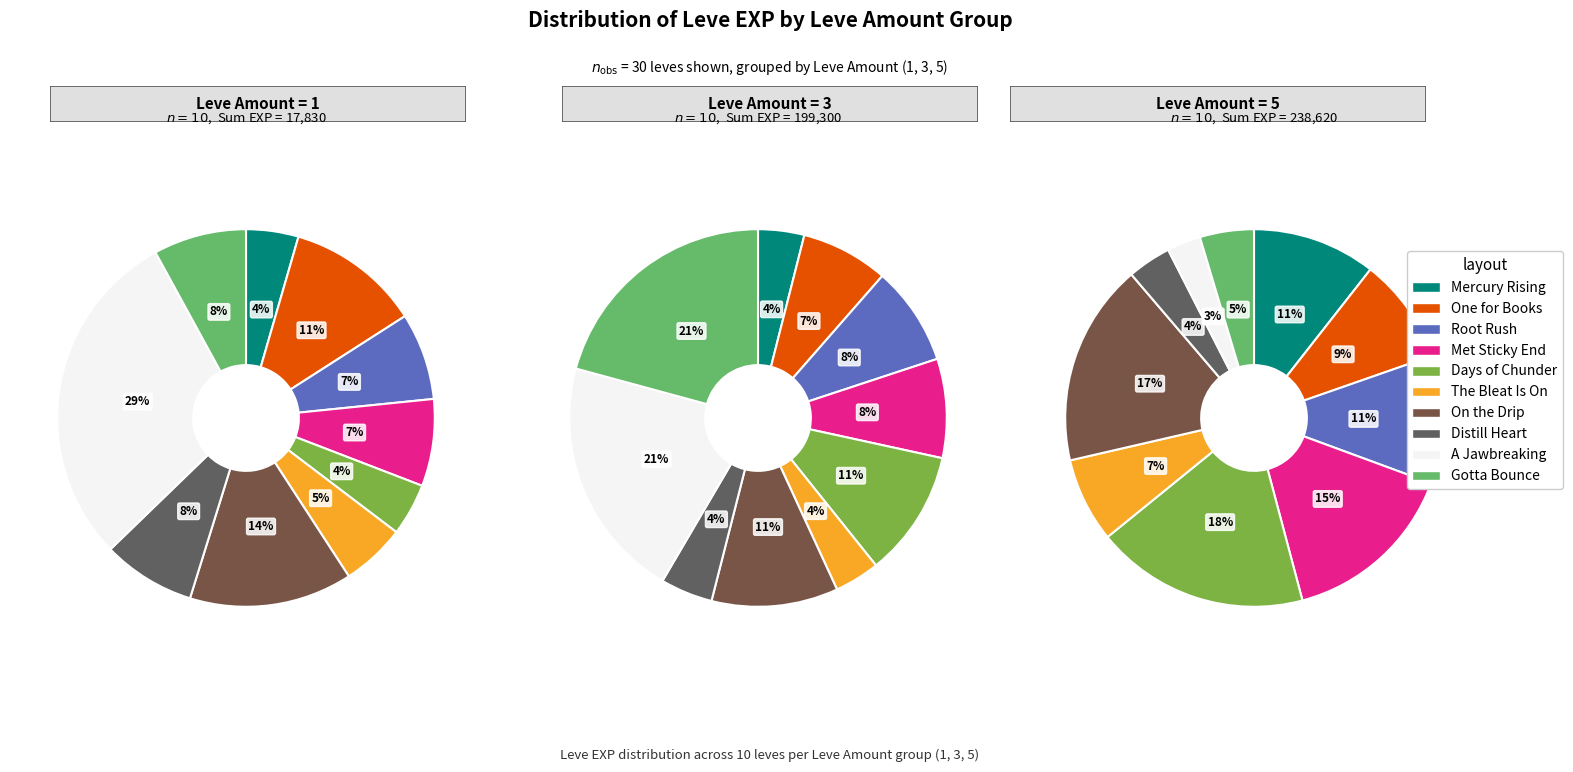

Is the sum of Days of Chunder and Met a Sticky End greater than half?

No